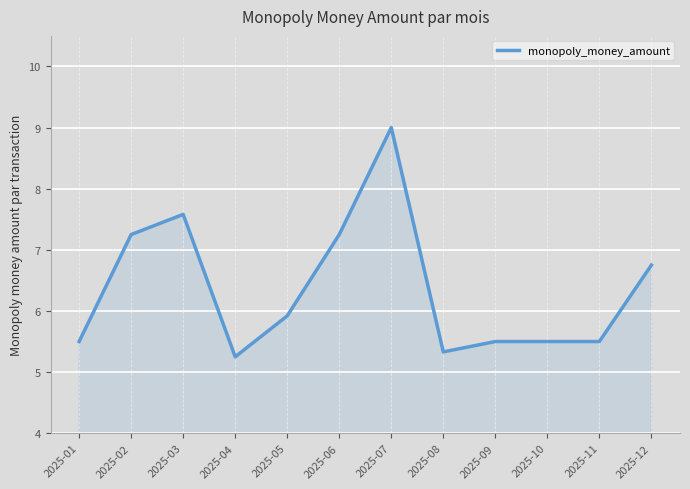

How many lines are shown in the chart?

1